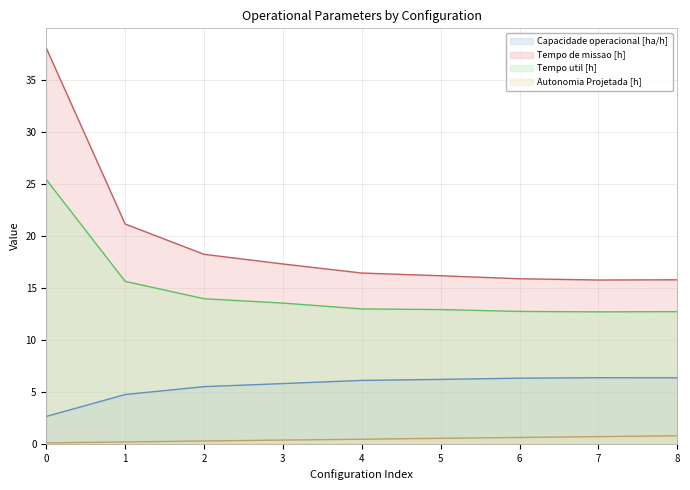

At which label is Tempo de missao [h] closest to 26?

1